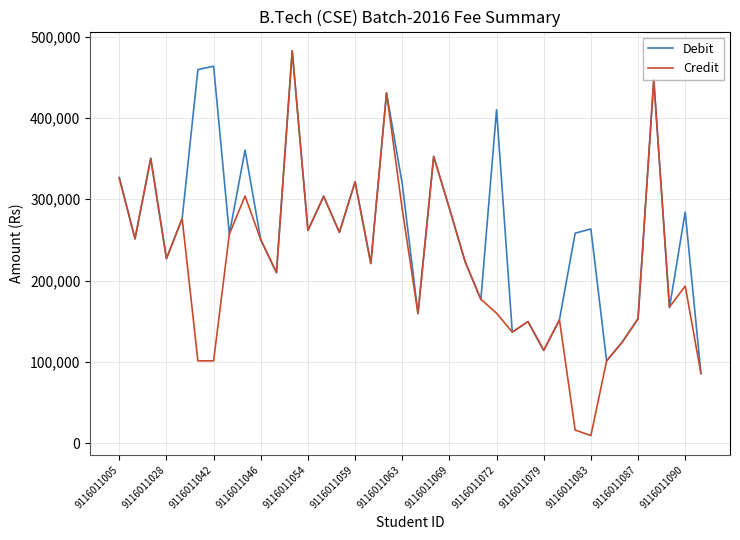

Which series has the largest total across all categories?

Debit